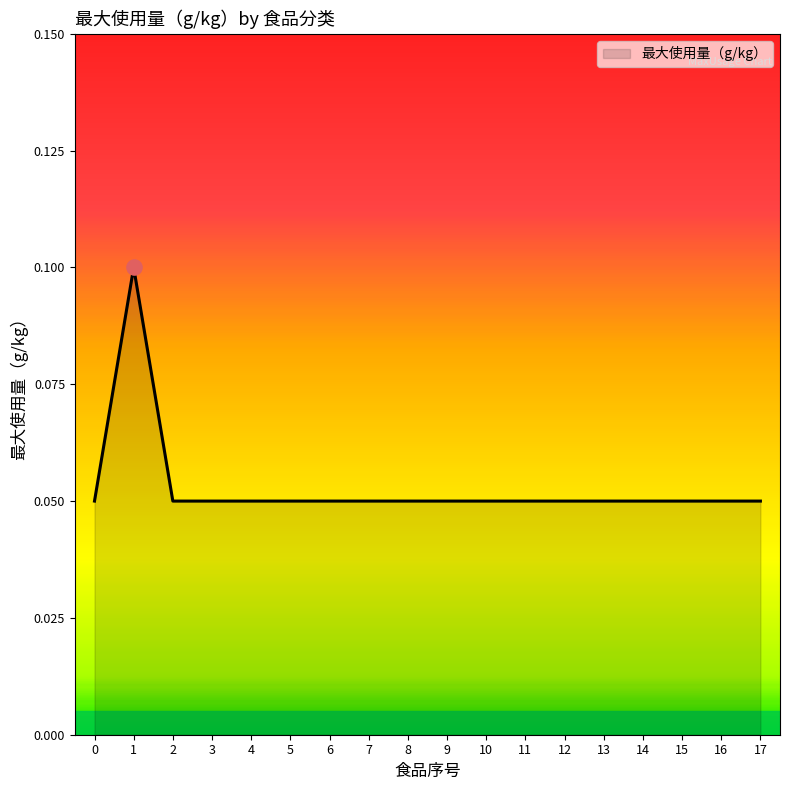

The chart shows a value of 0.1 at 10. True or false?

True